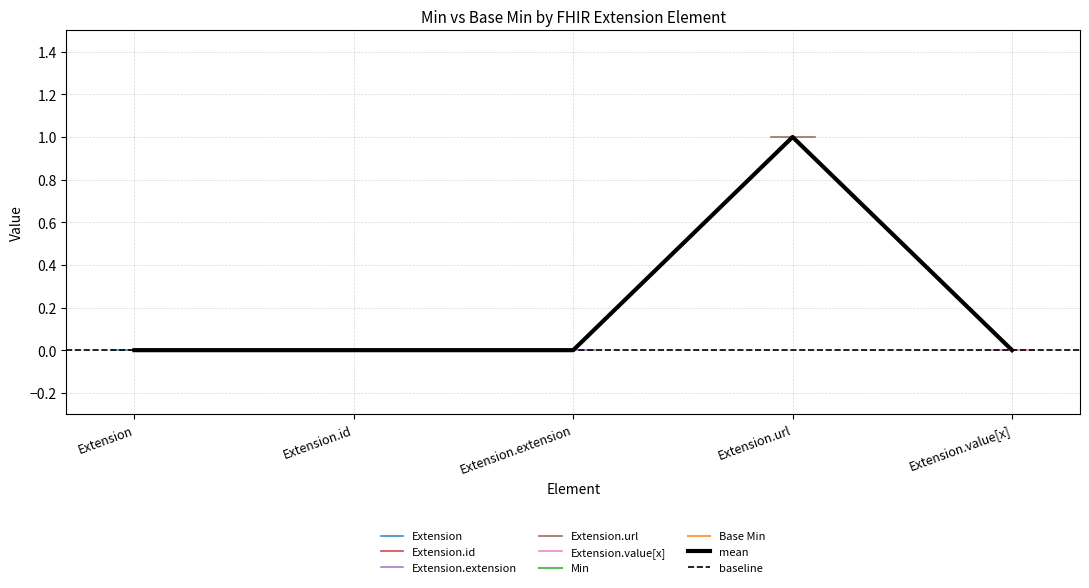

What is the maximum value shown in the chart?

1